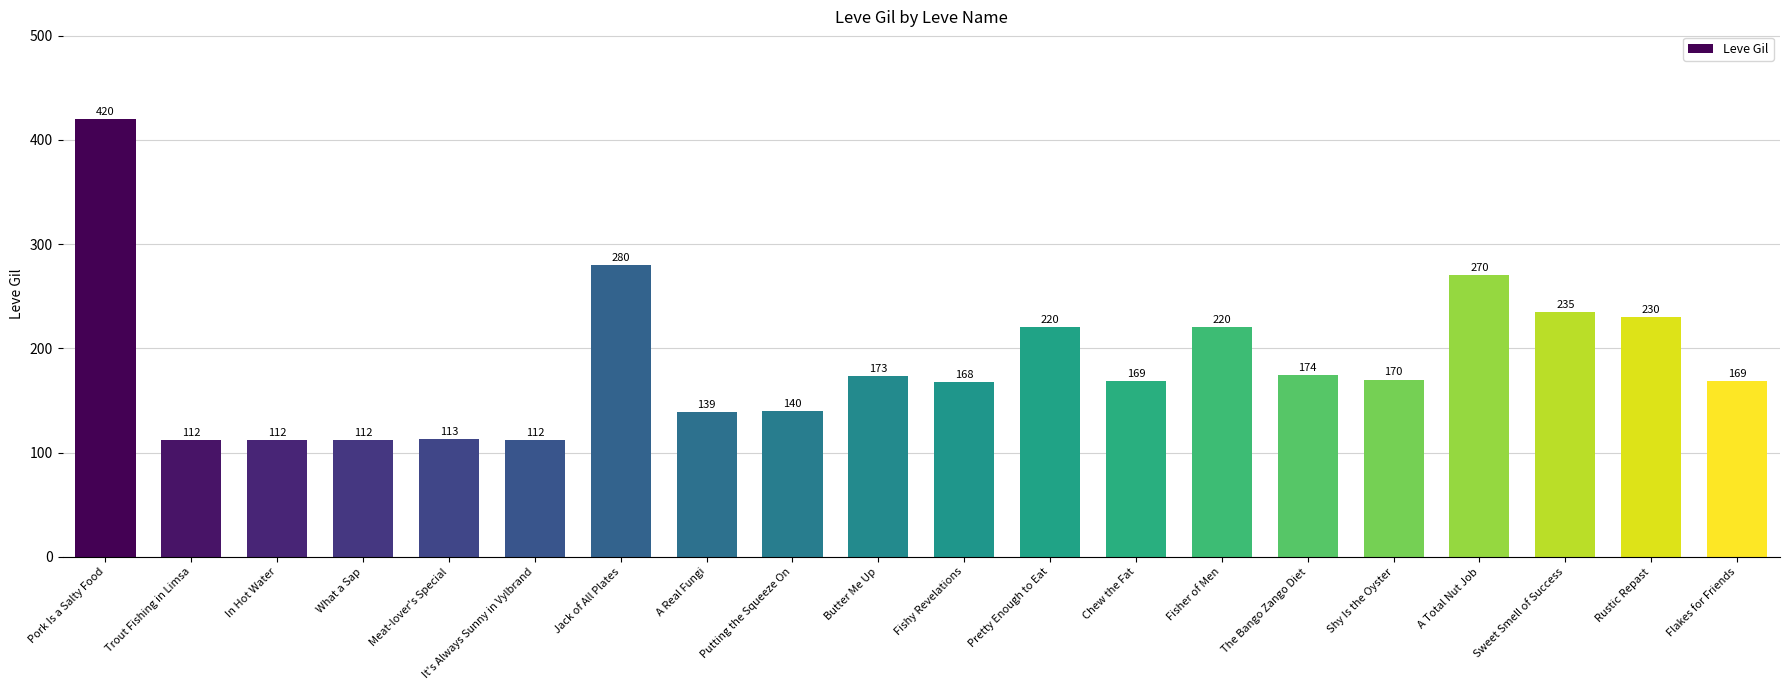

What is the change in value from Pork Is a Salty Food to Chew the Fat?

-251